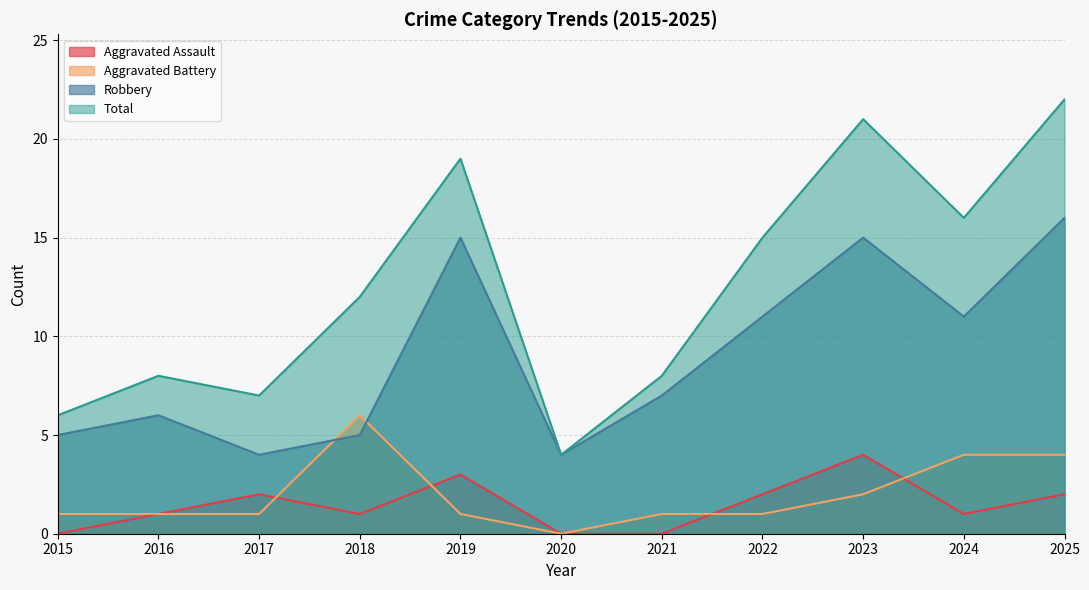

What are all the series names shown in the legend?

Aggravated Assault, Aggravated Battery, Robbery, Total